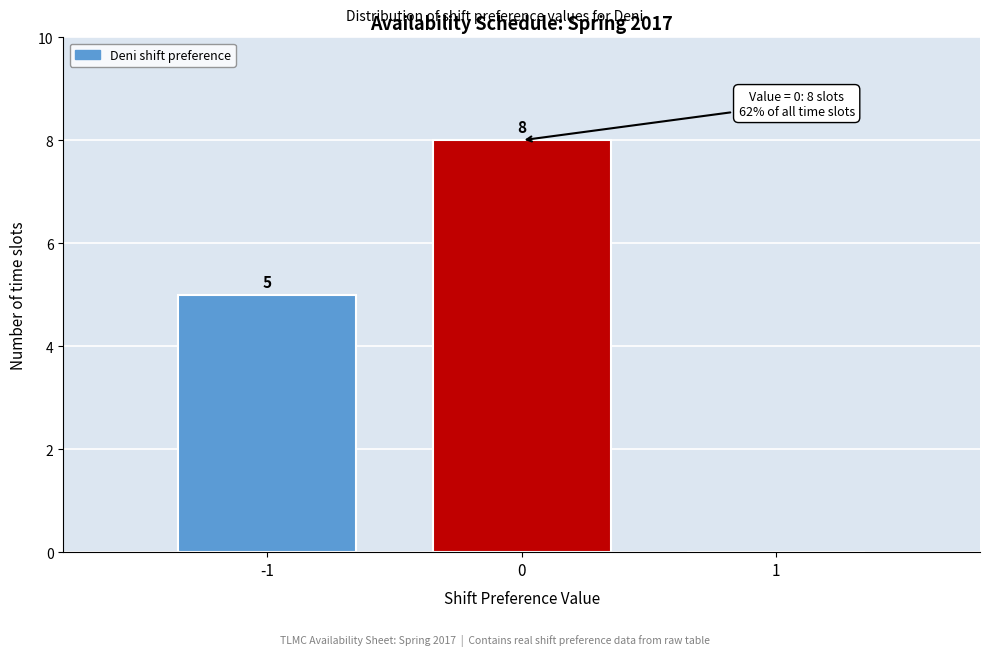

Which range on the x-axis has the tallest bar?

-0.5 to 0.5